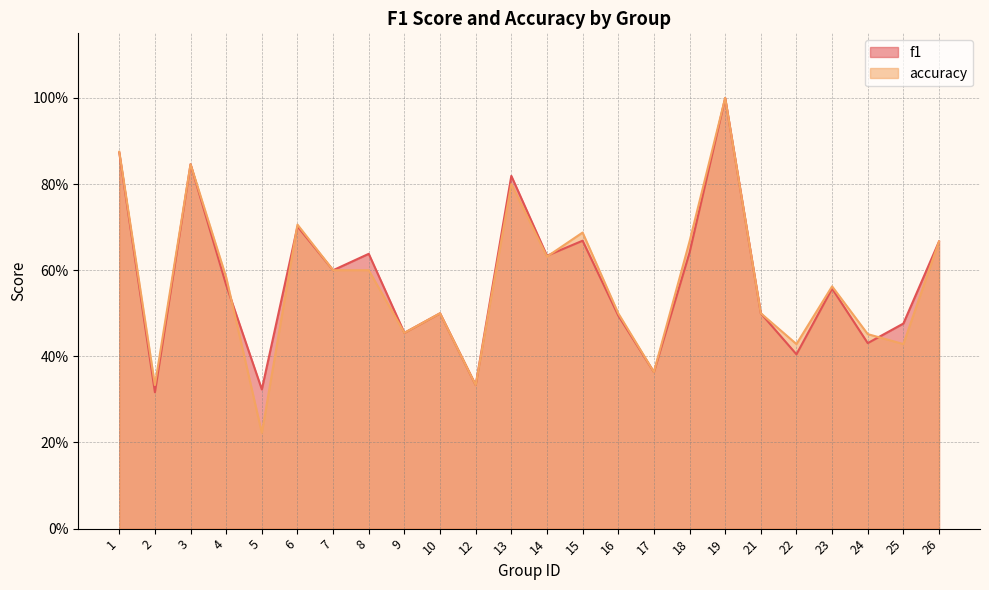

Rank the series by their average value, from lowest to highest.

accuracy, f1